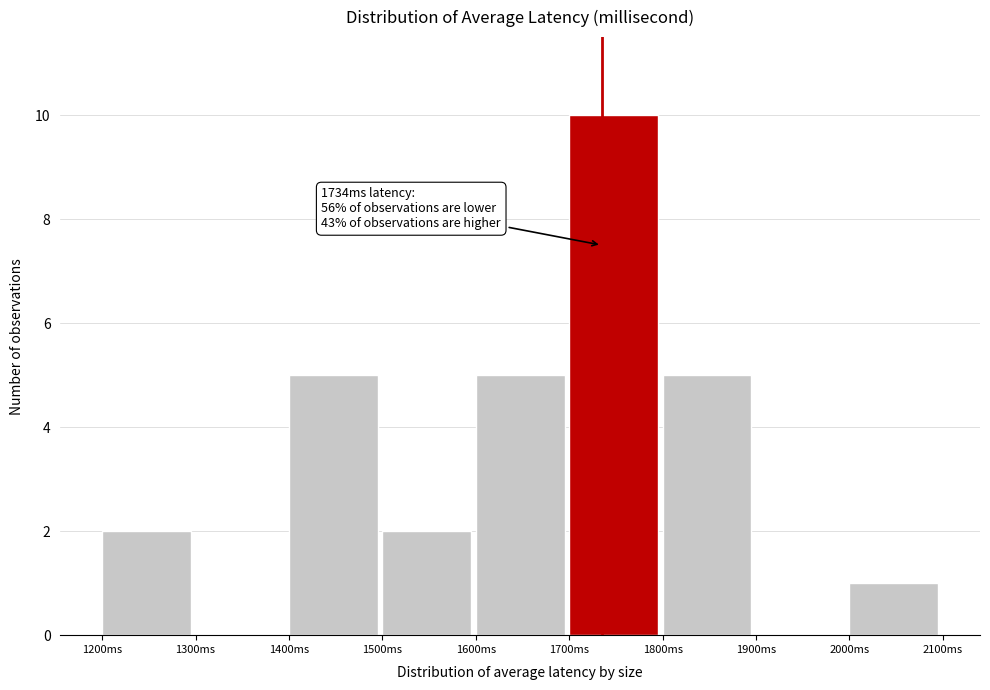

Which range on the x-axis has the tallest bar?

1700 to 1800